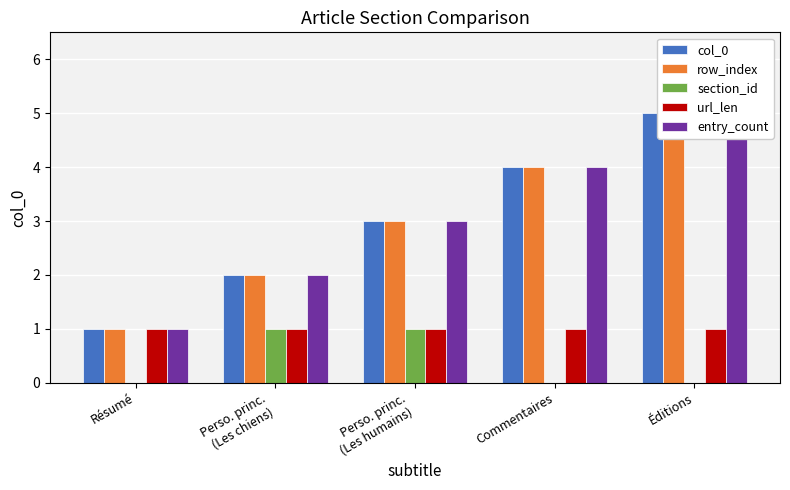

The section_id series shows 2 at Perso. princ.
(Les humains). True or false?

False